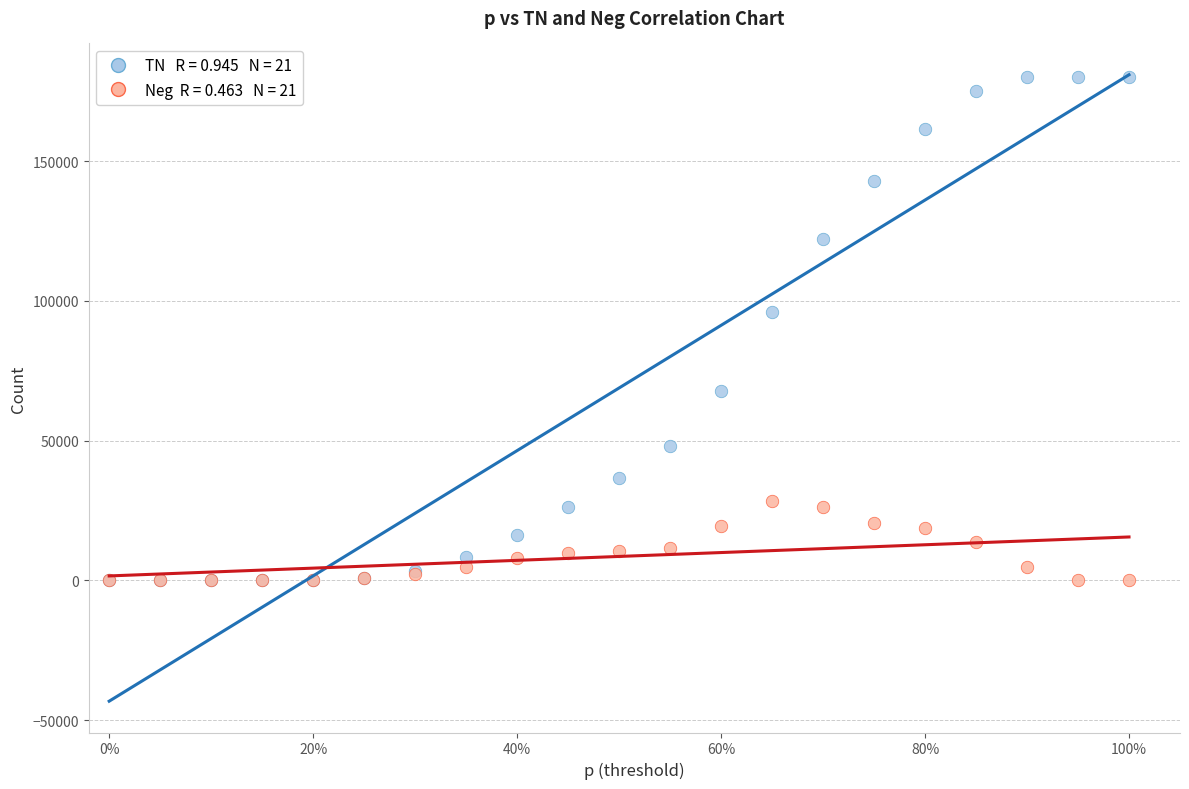

Across all series, what Y value is closest to 90122?

95999